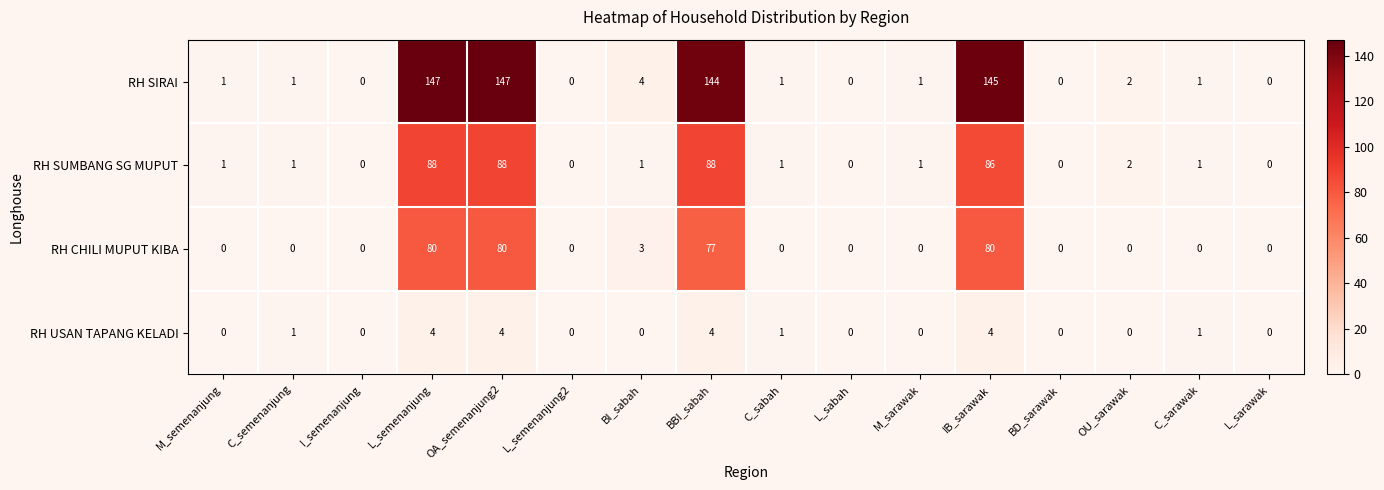

At how many categories does at least one series exceed 136?

4